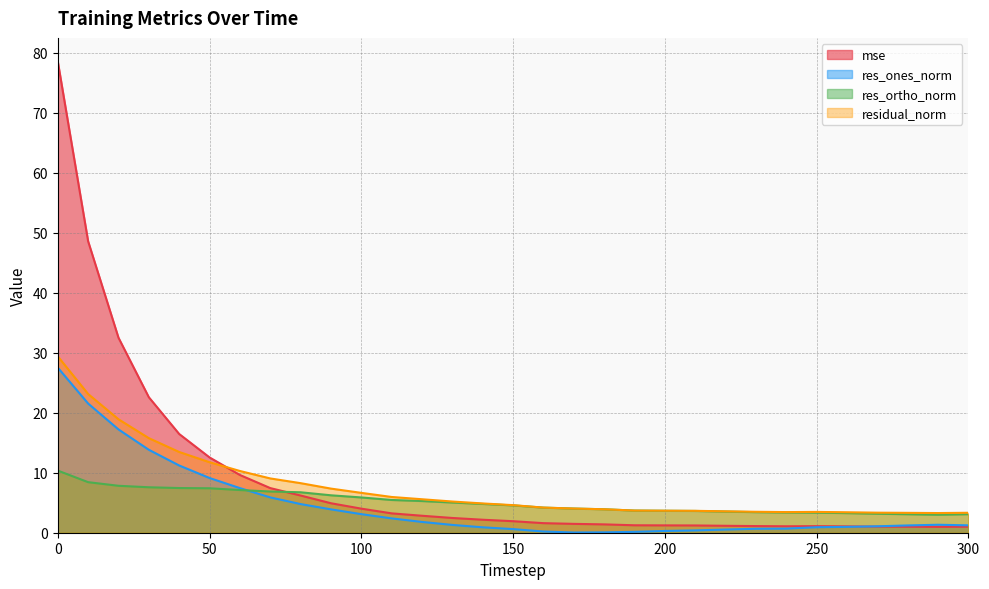

Where do mse and res_ortho_norm first cross each other?

70 and 80